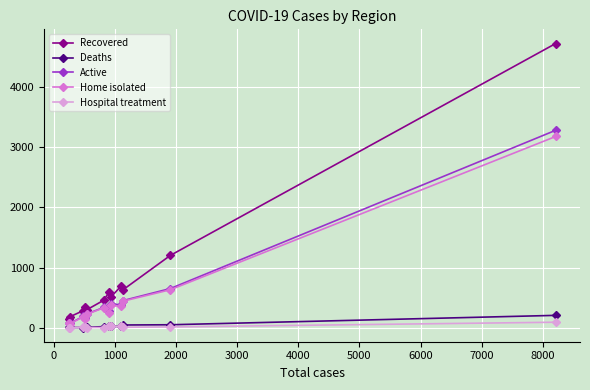

True or false: Recovered and Hospital treatment intersect in this chart.

False